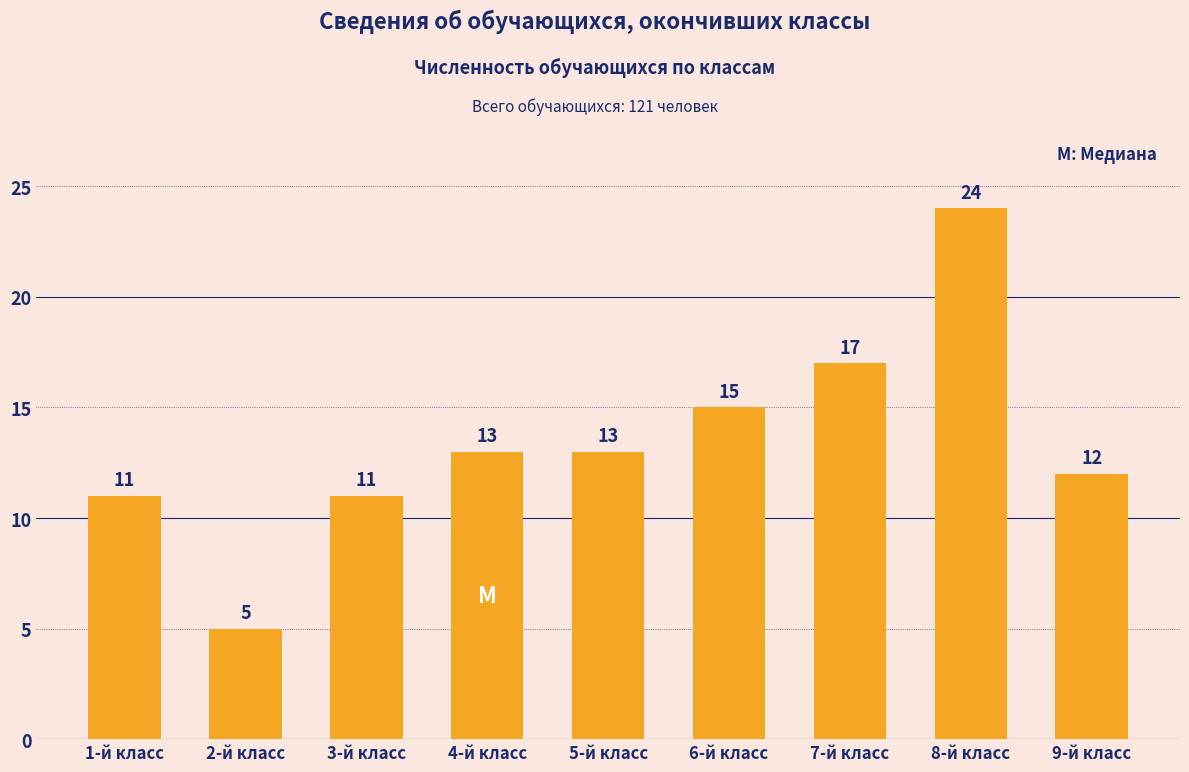

What is the minimum value shown in the chart?

5